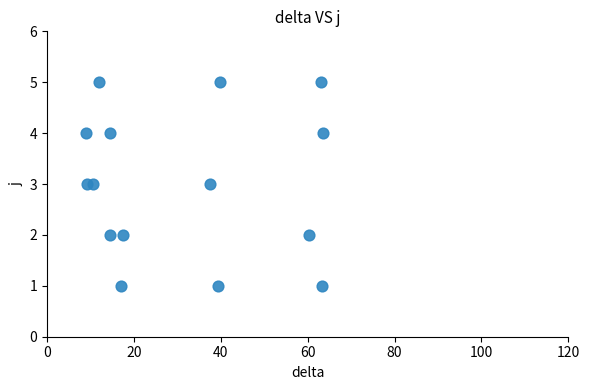

What is the range of Y values (max minus min)?

4